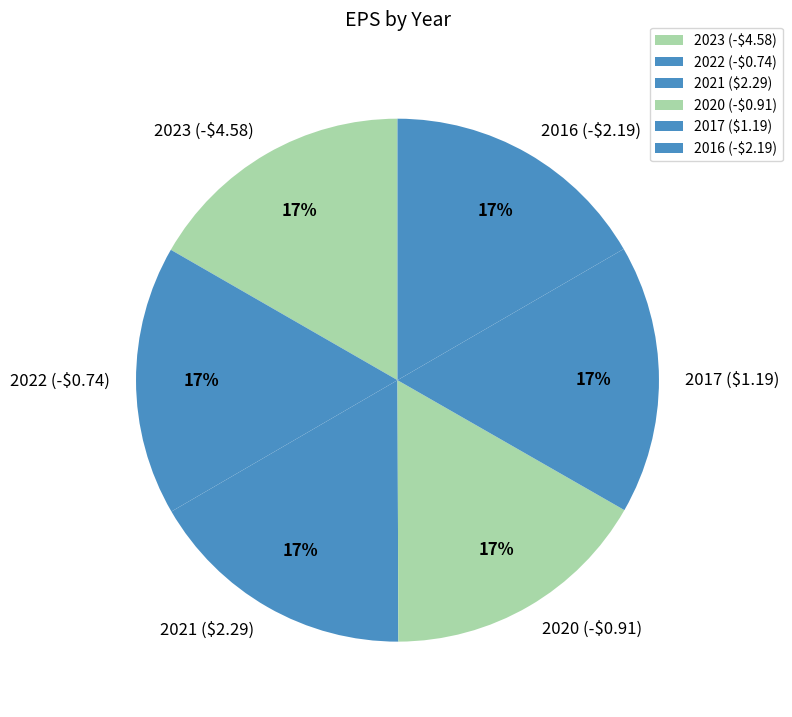

Does 2023 (-$4.58) represent more than half of the total?

No